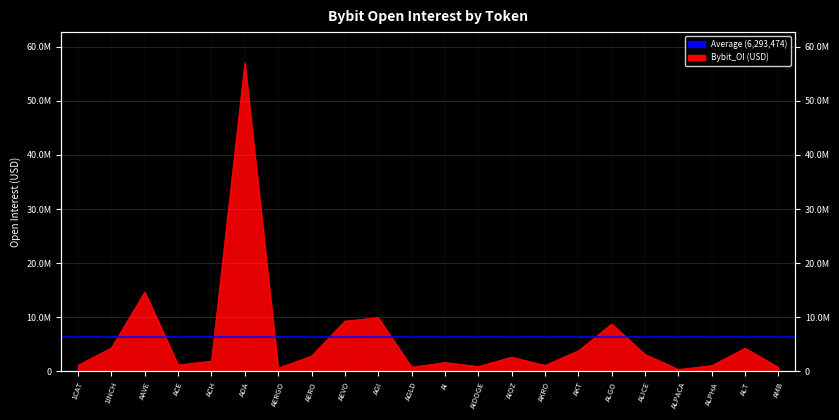

At which label does the data first exceed 2655530?

1INCH